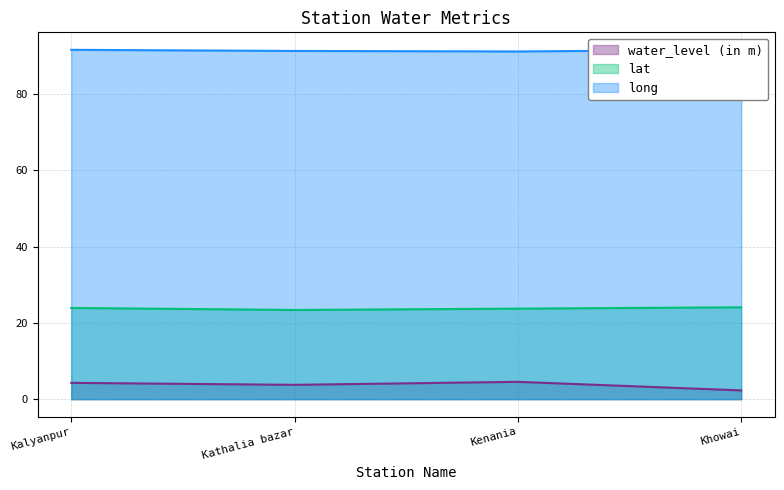

What are all the series names shown in the legend?

water_level (in m), lat, long